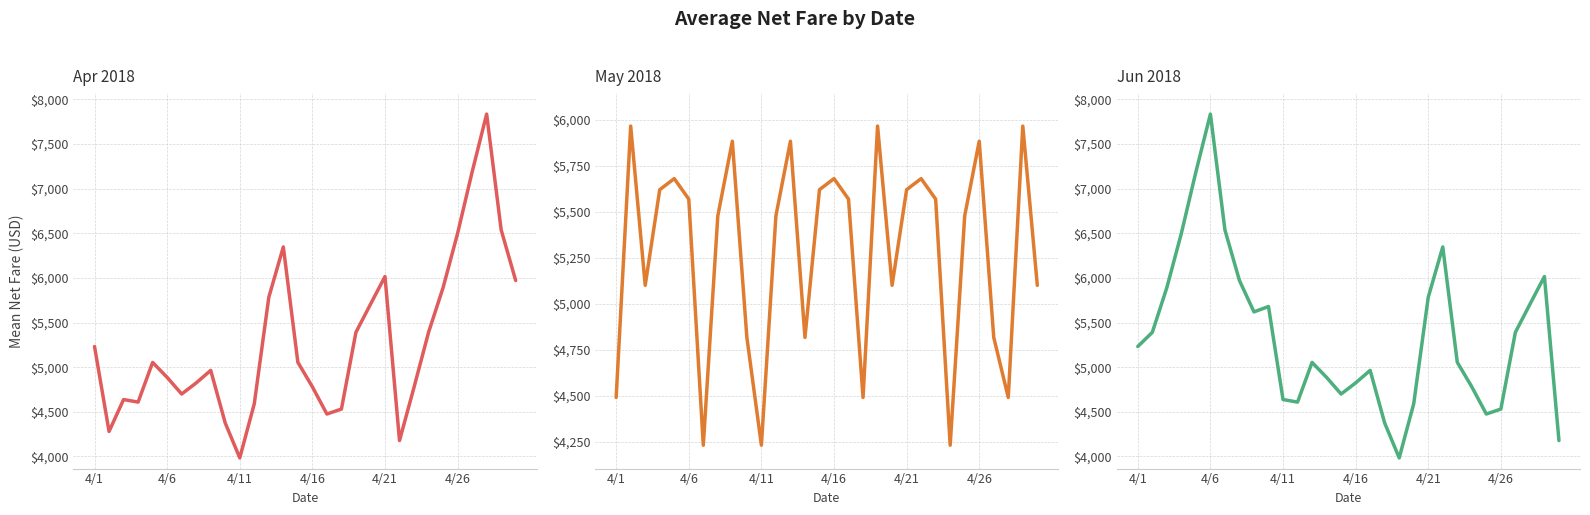

How many interior local peaks does the Apr 2018 series have?

6